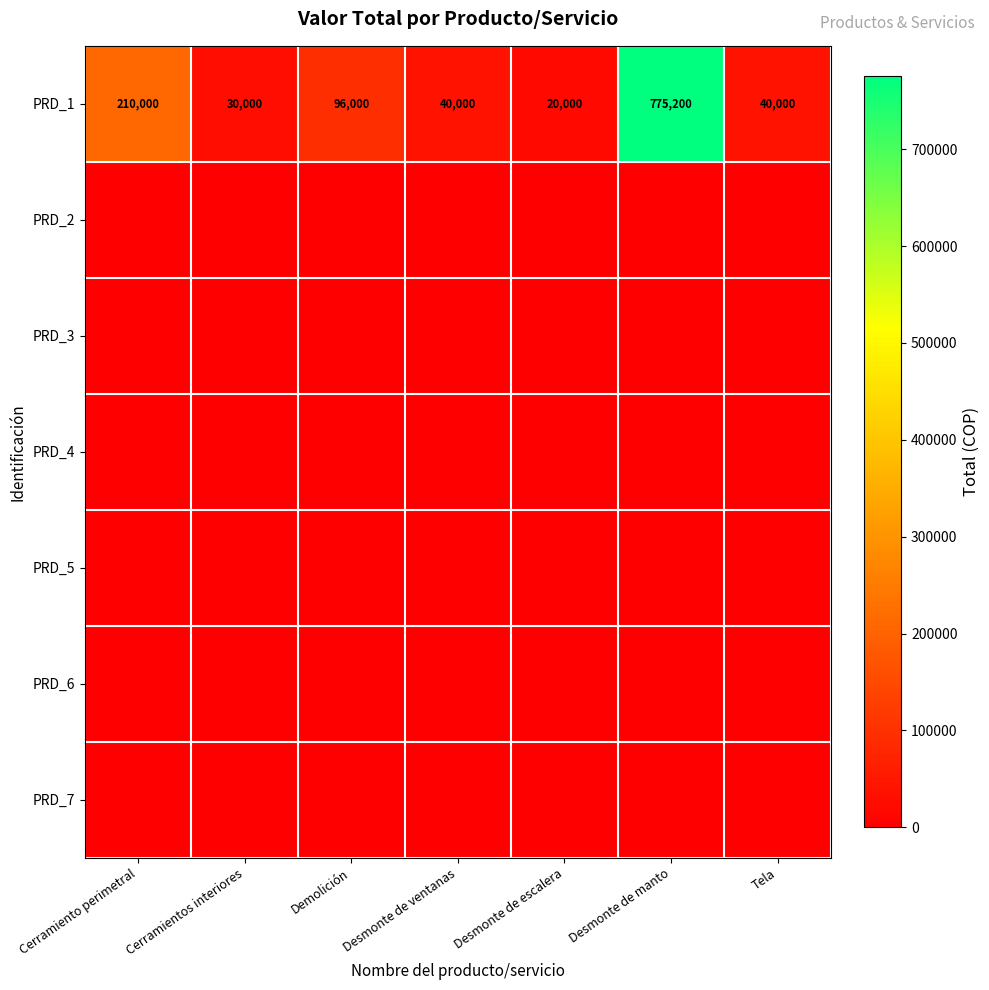

At which category is the sum across all series the highest?

Desmonte de manto